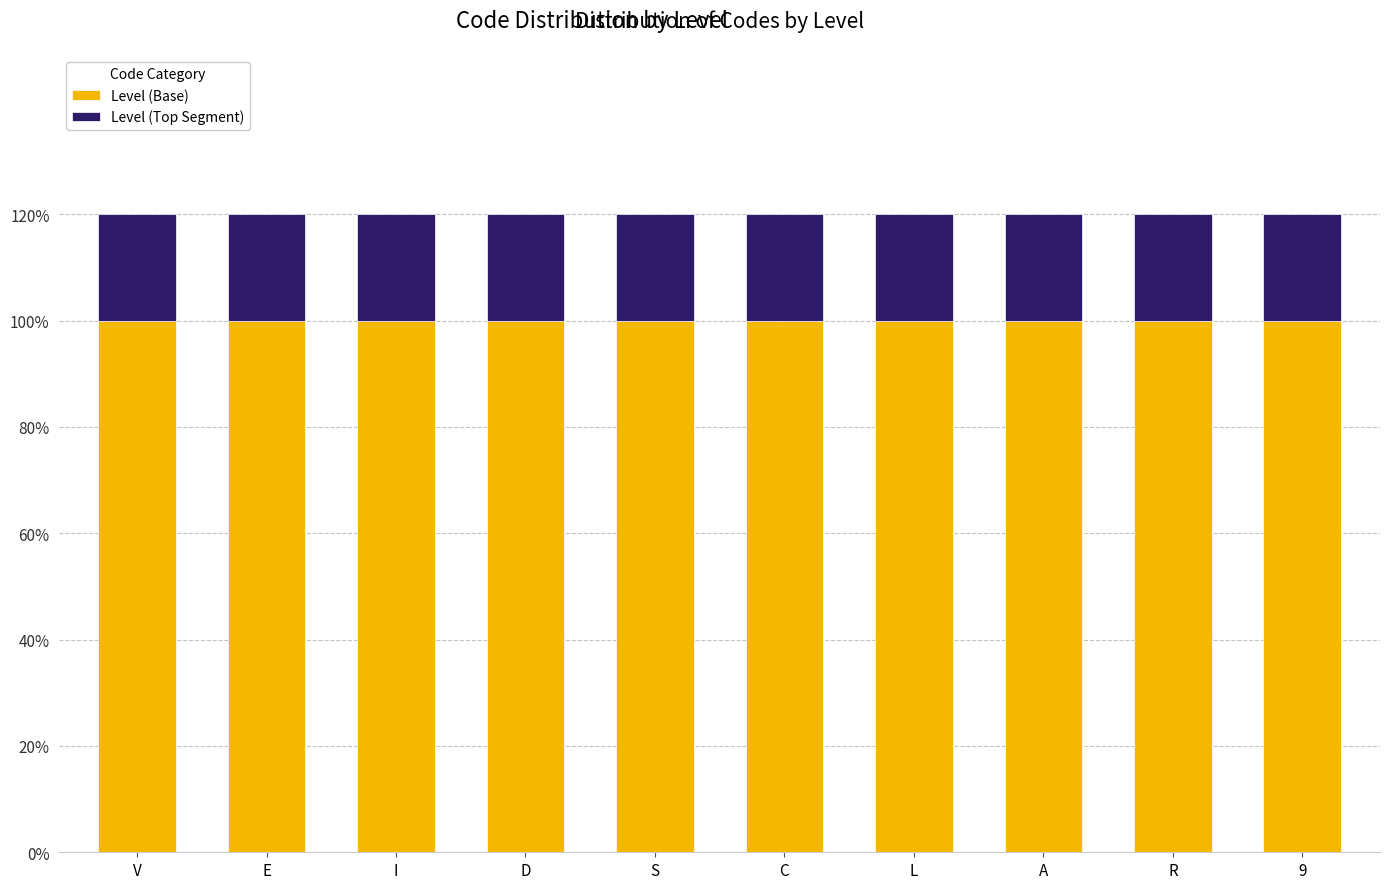

Which series has the widest spread of values?

Level (Base)